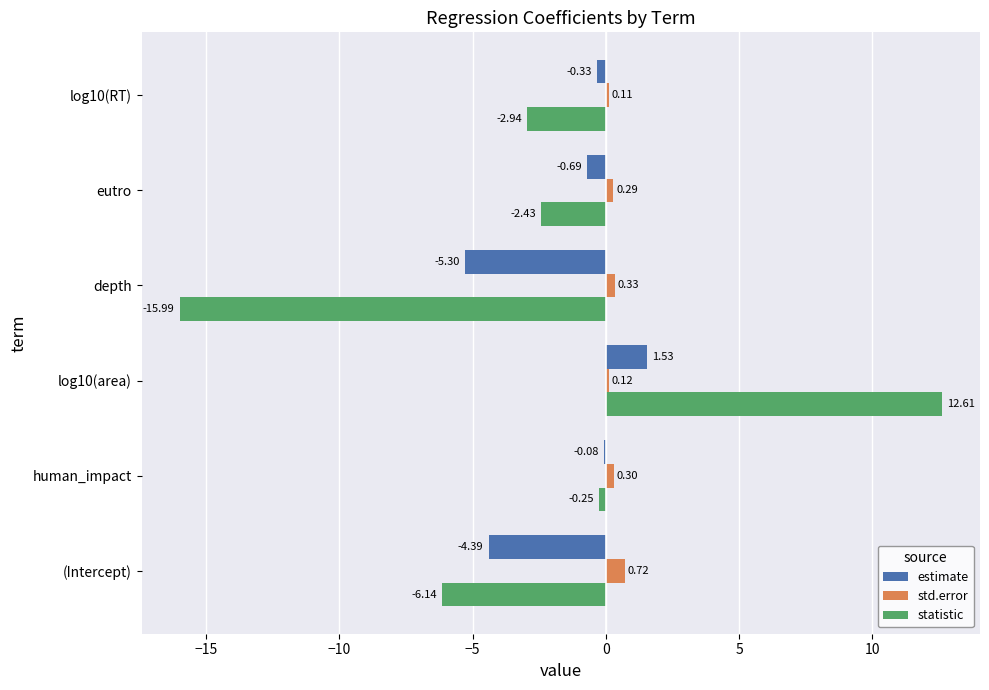

Which series changed the most between human_impact and eutro?

statistic